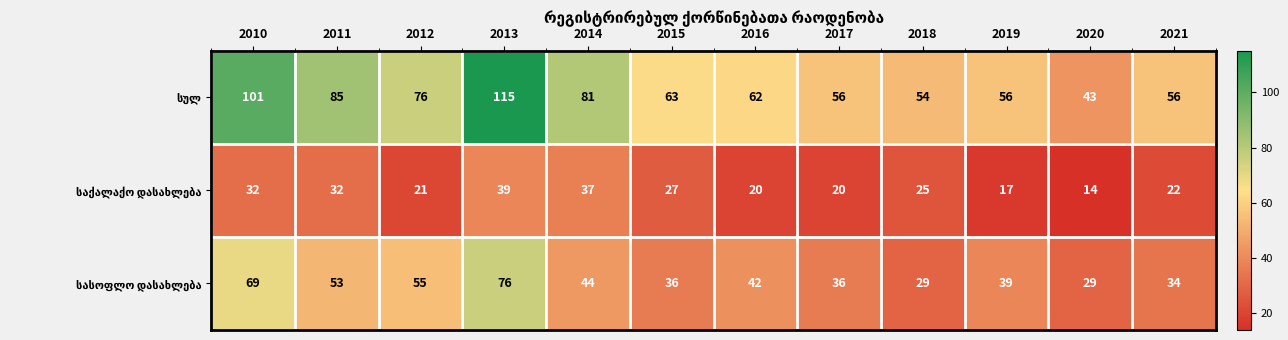

At how many categories does at least one series exceed 48?

11